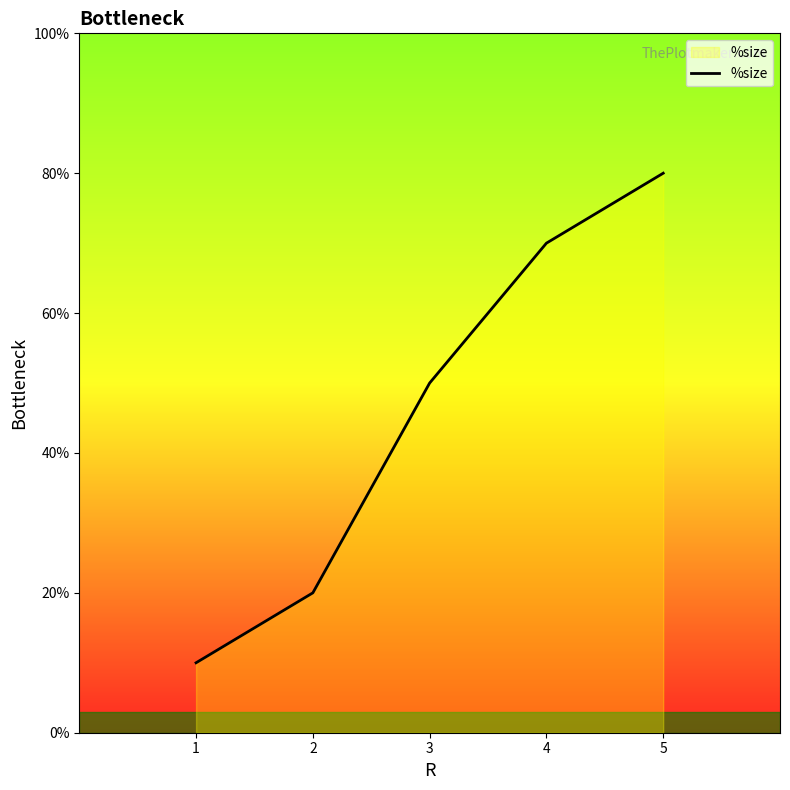

Count the values in the range 0 to 1.

5